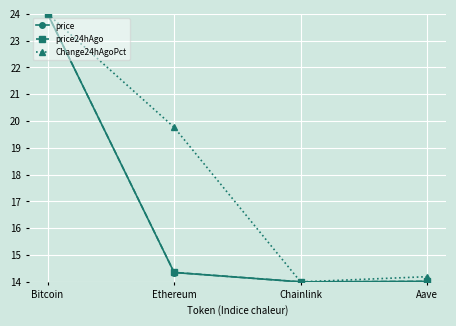

Reading left to right, transcribe all the data shown in this chart.

price: 24.0	14.3	14.0	14.0
price24hAgo: 24.0	14.4	14.0	14.0
Change24hAgoPct: 24.0	19.8	14.0	14.2